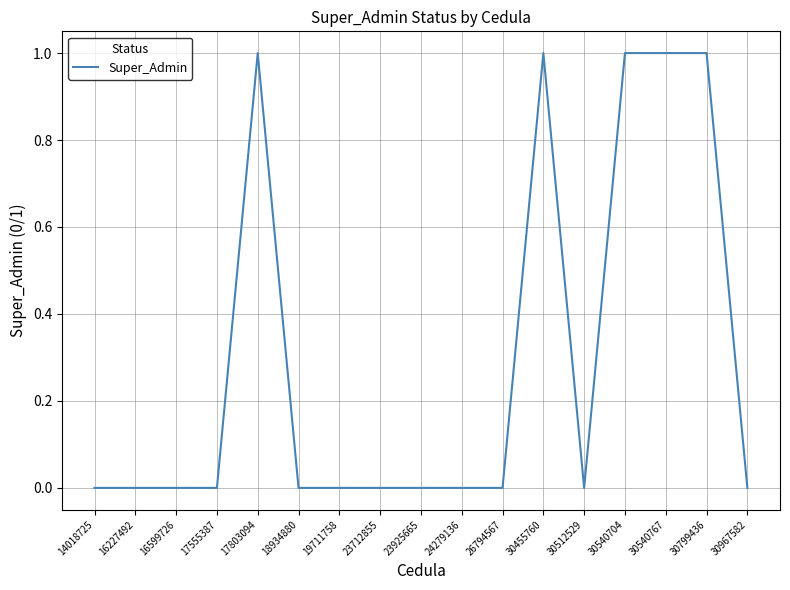

Approximately how many times larger is the value at 30799436 compared to 17803094?

1.0